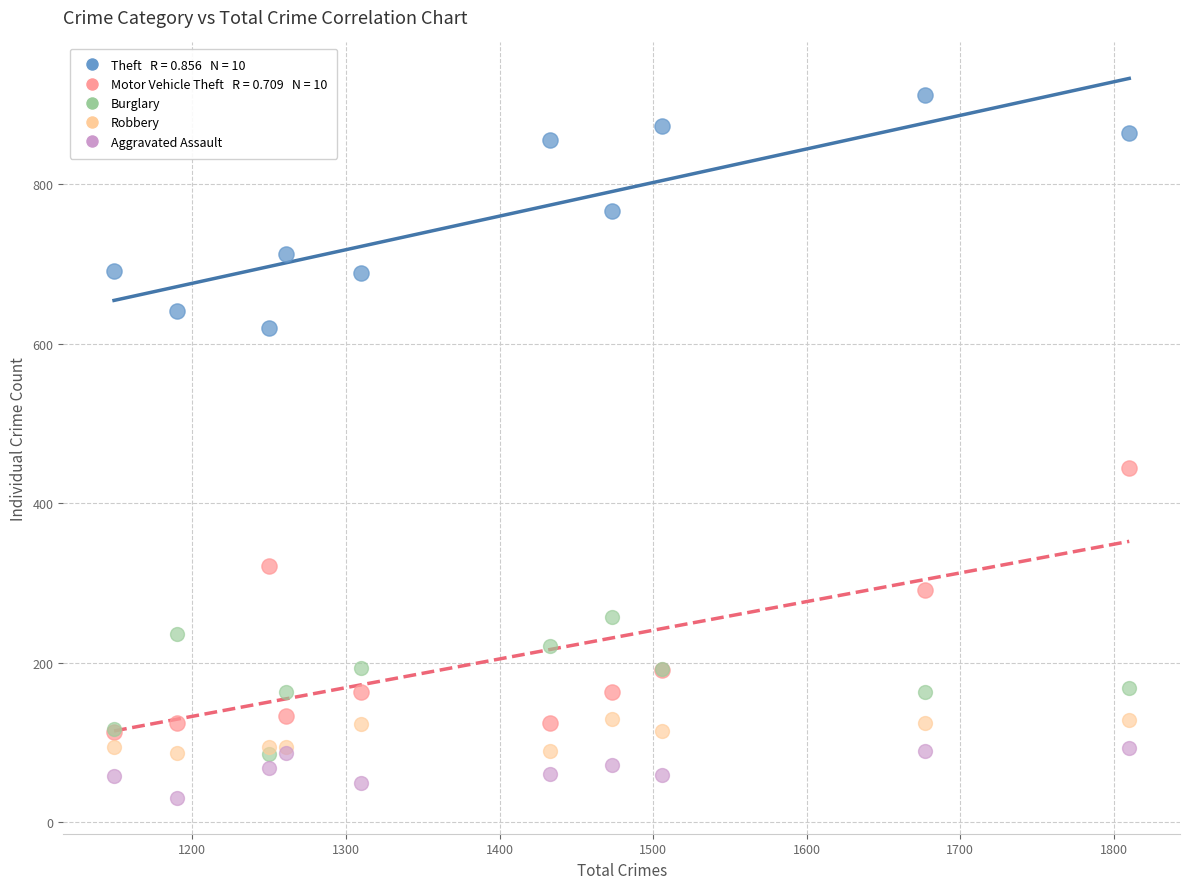

Across all series, what Y value is closest to 471?

444